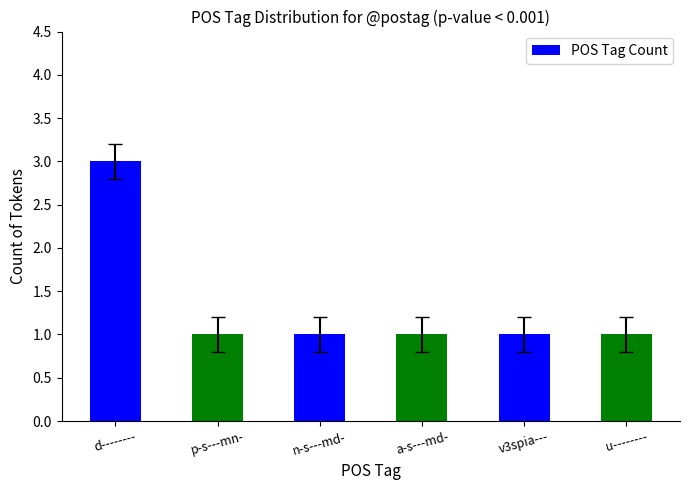

What is the minimum value shown in the chart?

1